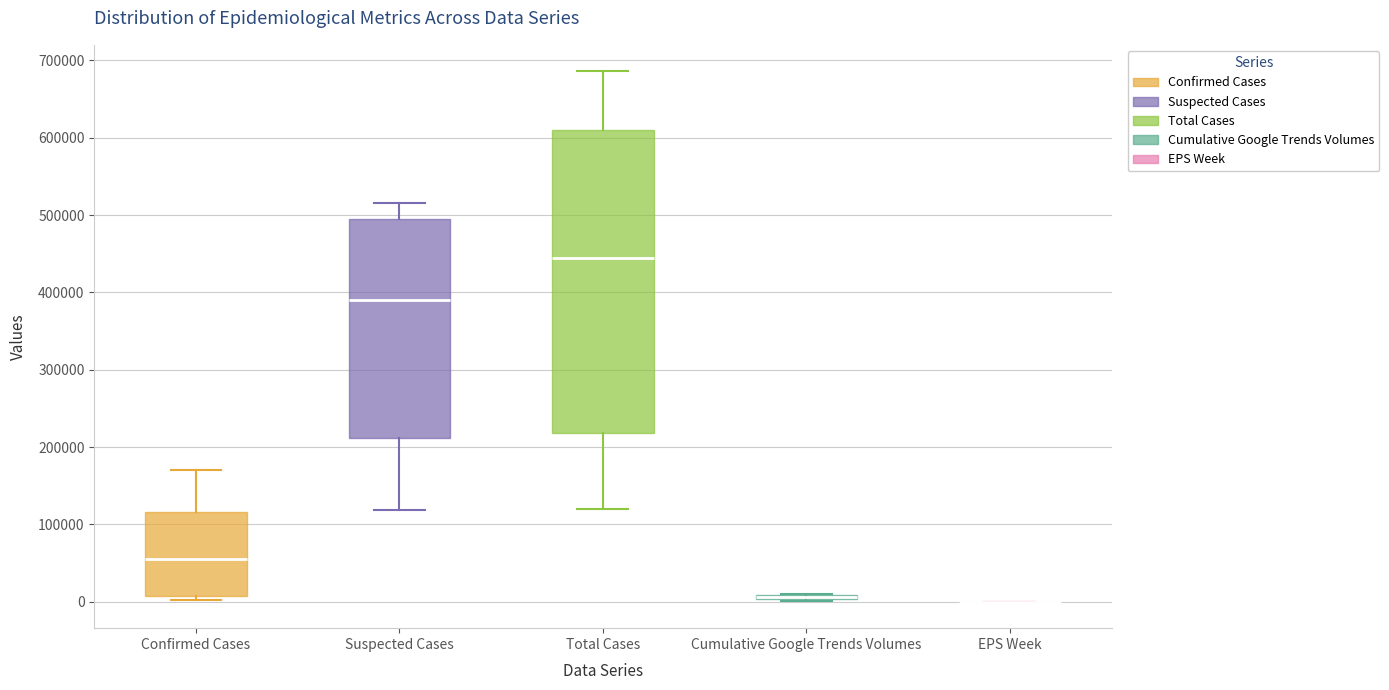

Comparing the boxes themselves (not the whiskers), which one is the tallest?

Total Cases